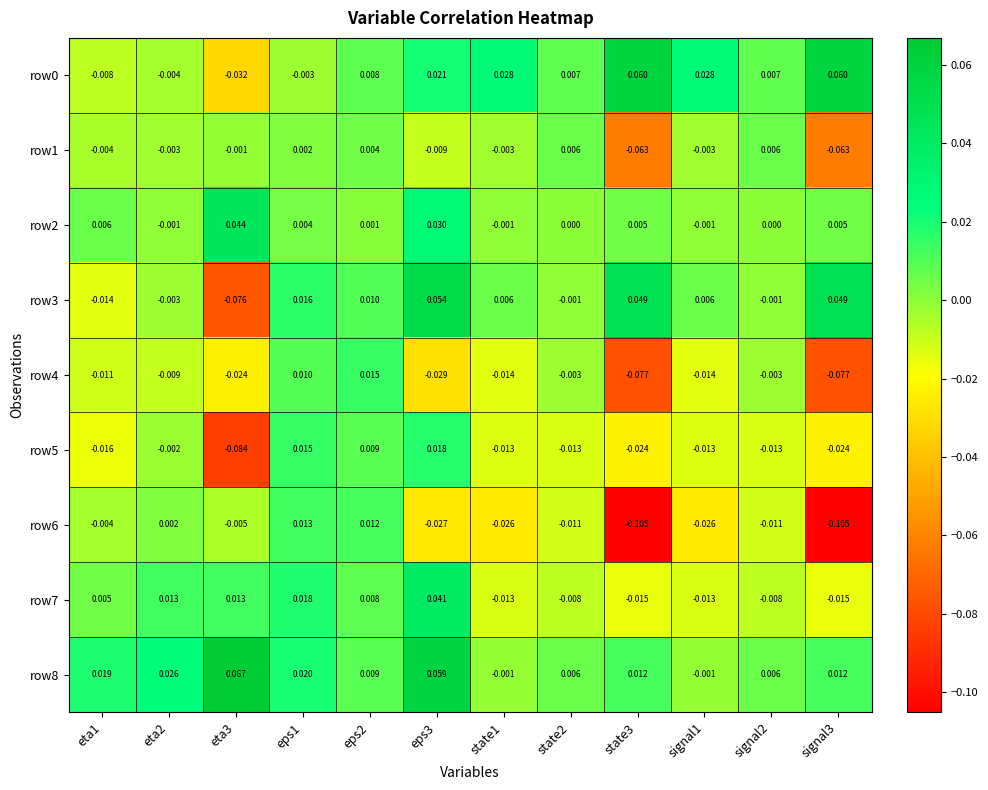

Is the value of row7 at state2 greater than the value of row2 at eta2?

No